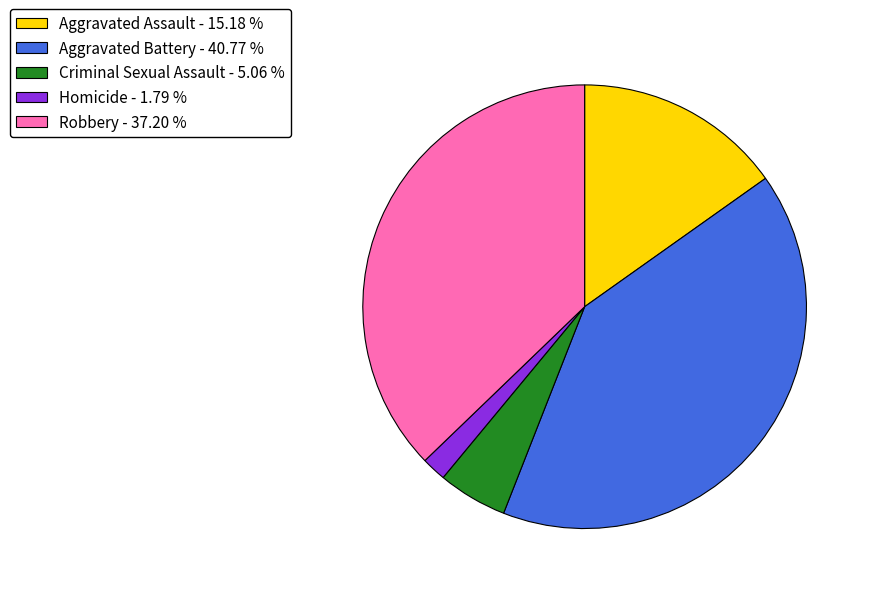

Count the number of slices in the pie.

5